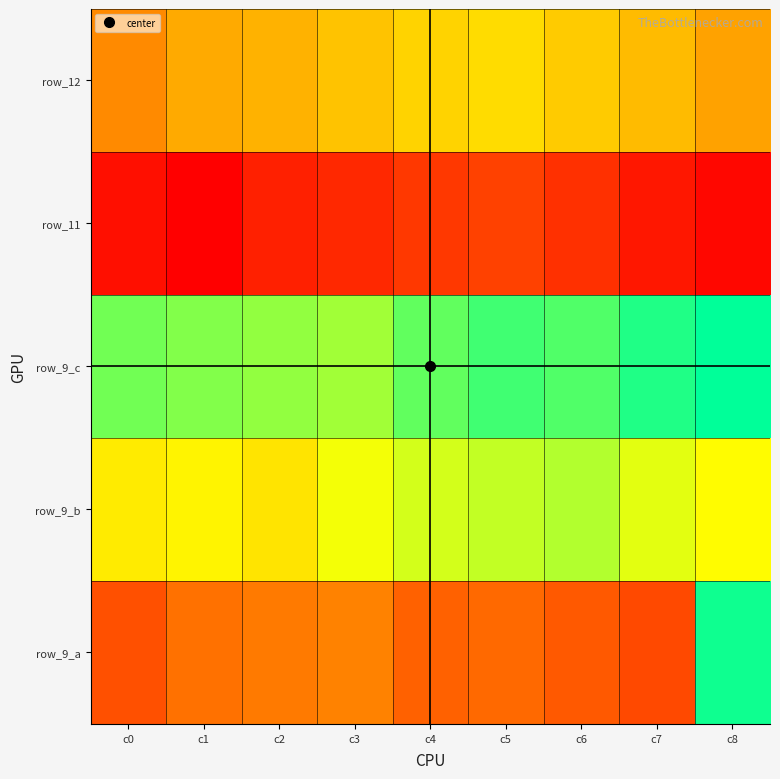

What is the total value across all series at c4?

135